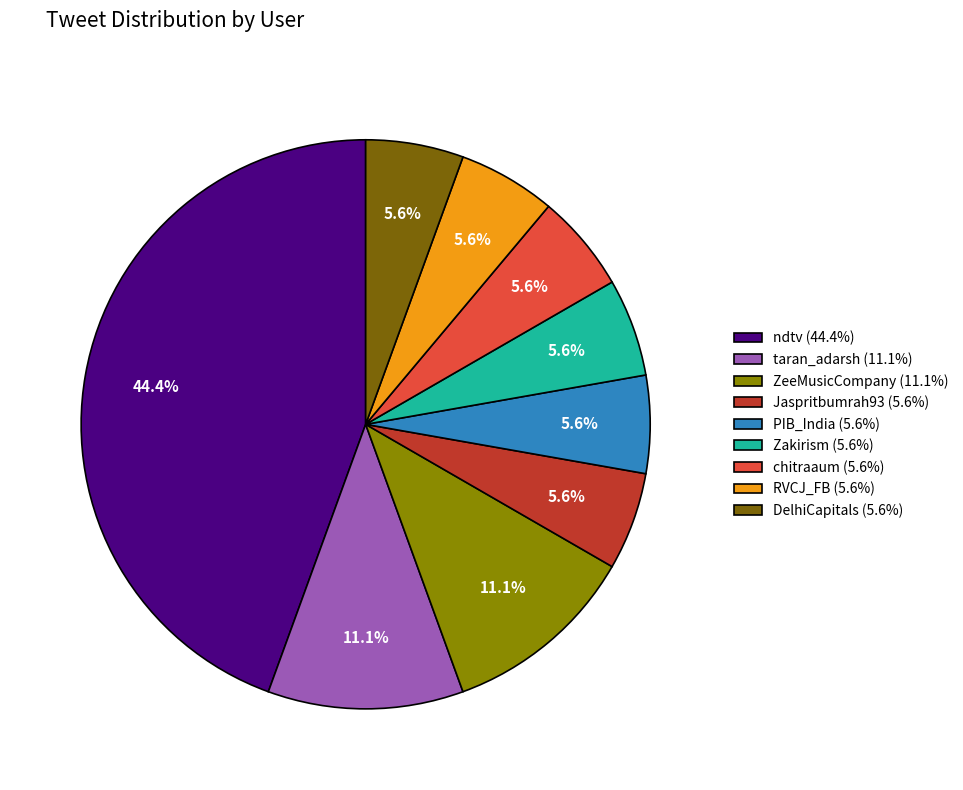

The ZeeMusicCompany slice represents 22% of the pie. True or false?

False